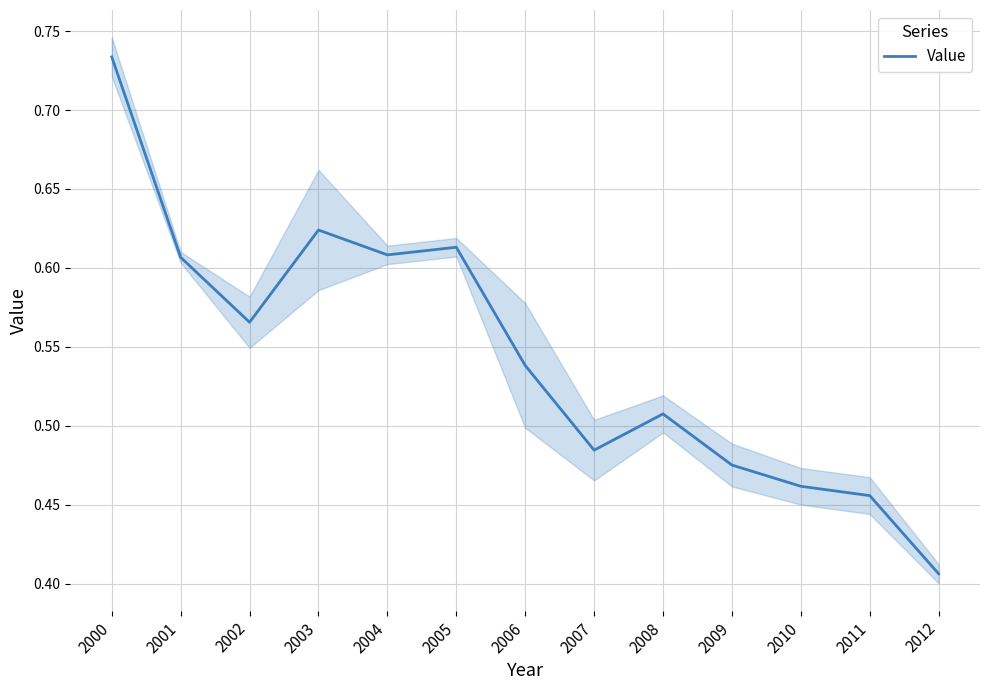

Rank the categories by value from lowest to highest.

2012, 2011, 2010, 2009, 2007, 2008, 2006, 2002, 2001, 2004, 2005, 2003, 2000